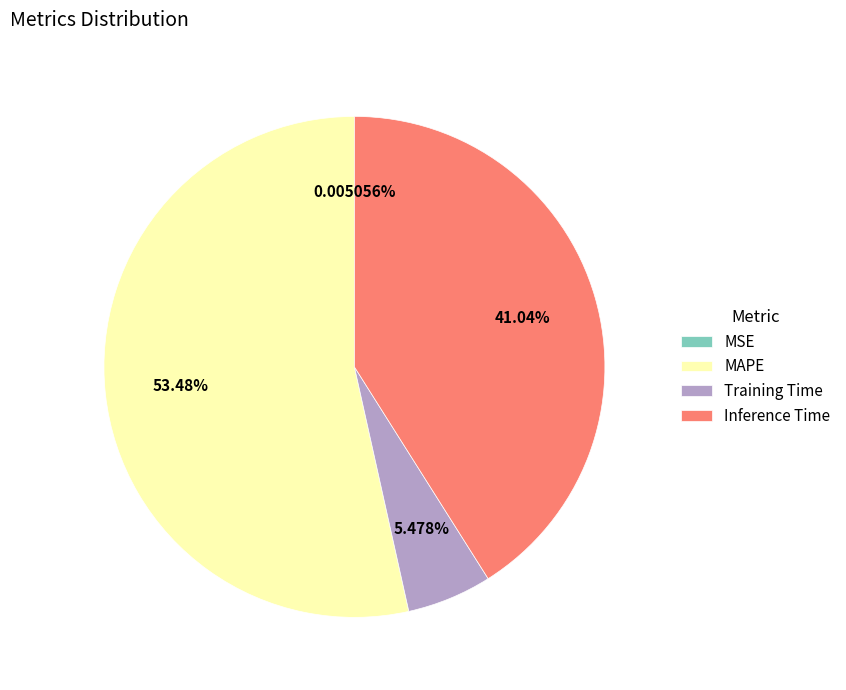

Is Inference Time the majority of the pie?

No